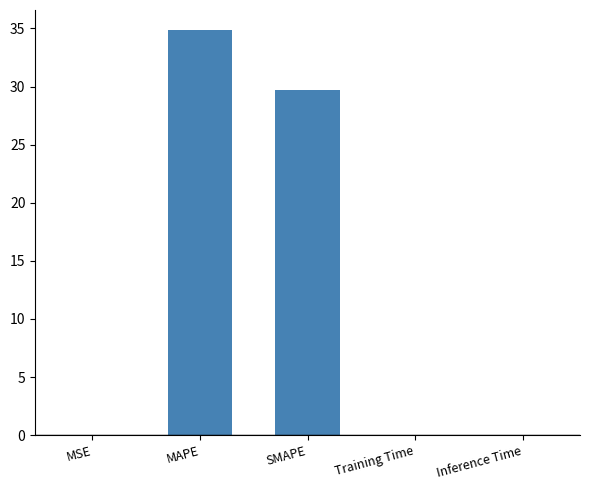

Count the number of categories in the chart.

5